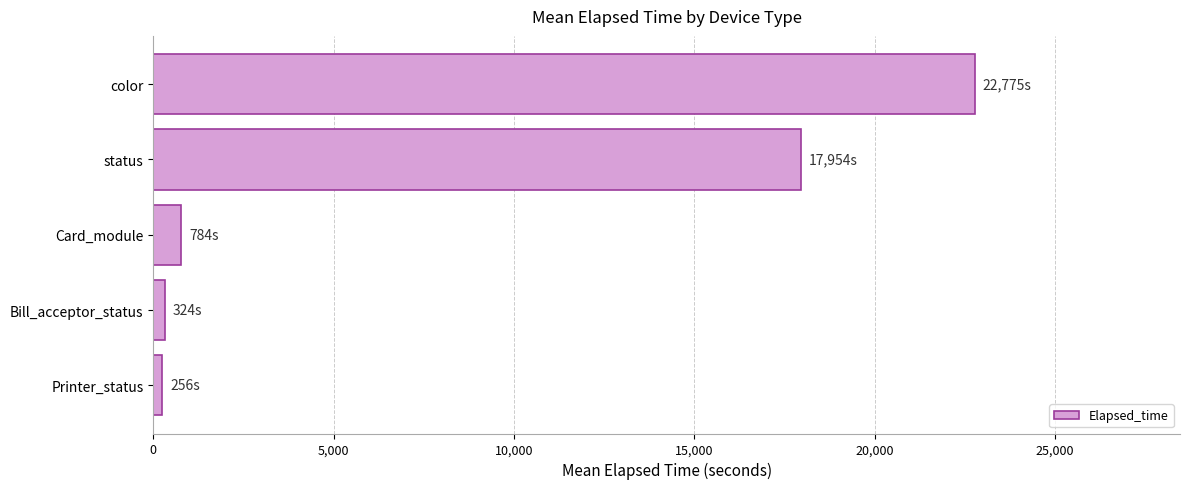

What is the maximum value shown in the chart?

22774.8